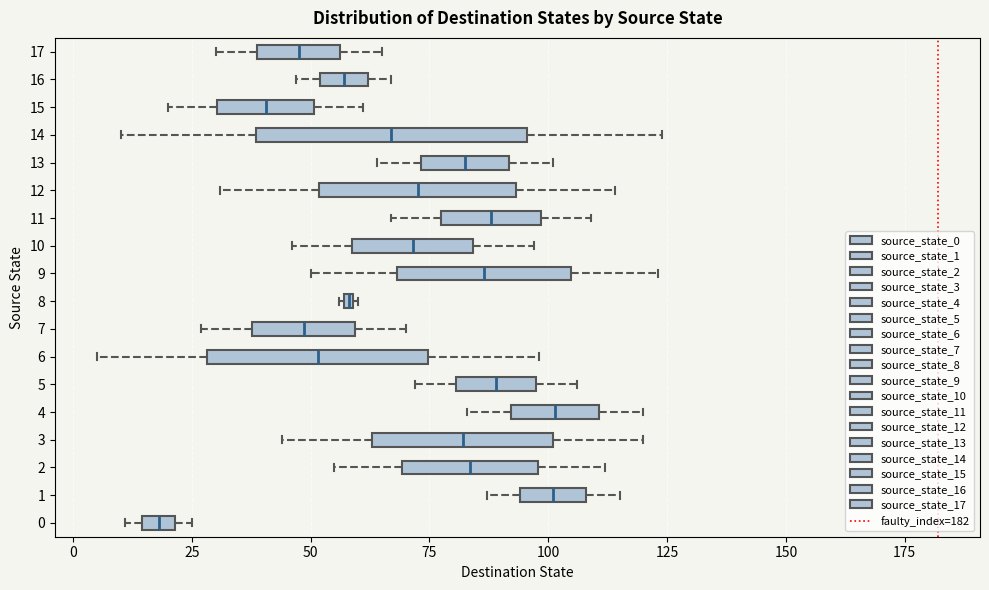

Where is the left edge of the box at y = 8 on the x-axis? The values are not printed on the chart, so give them approximately, as read against the axis.

55